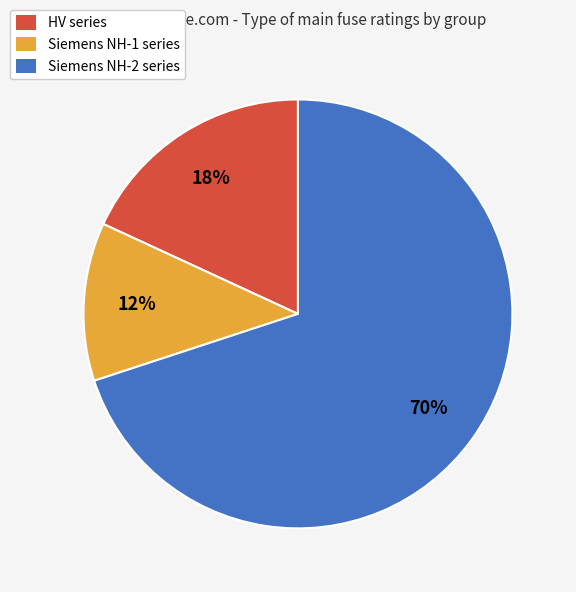

To the nearest percent, what is the difference between the largest and smallest slice percentages?

58%